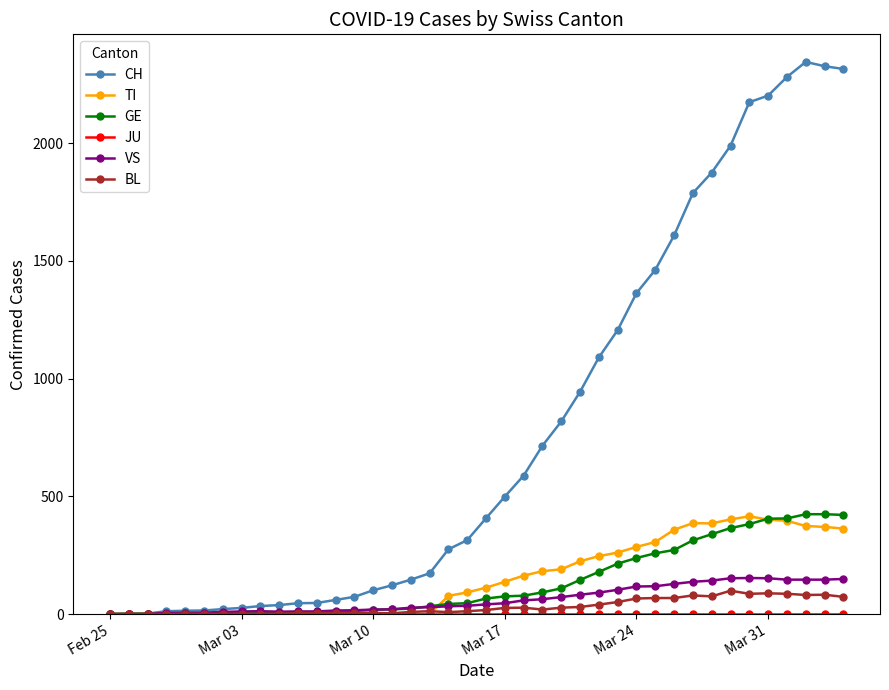

Which series has the largest total across all categories?

CH